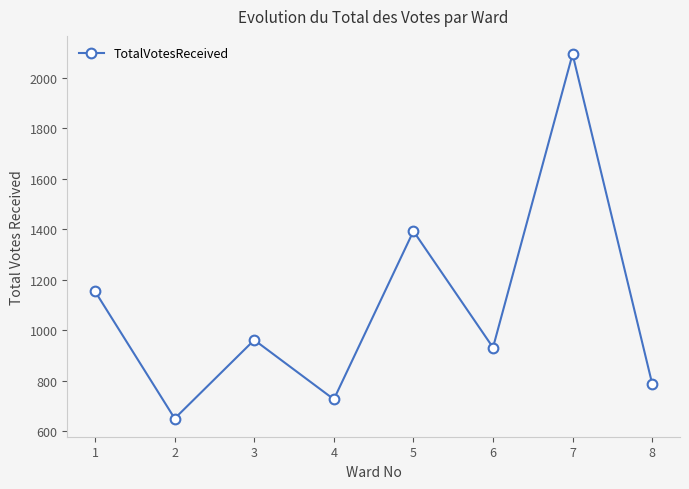

Reading left to right, list all the values displayed in this chart.

1=1154	2=651	3=962	4=727	5=1393	6=932	7=2094	8=789